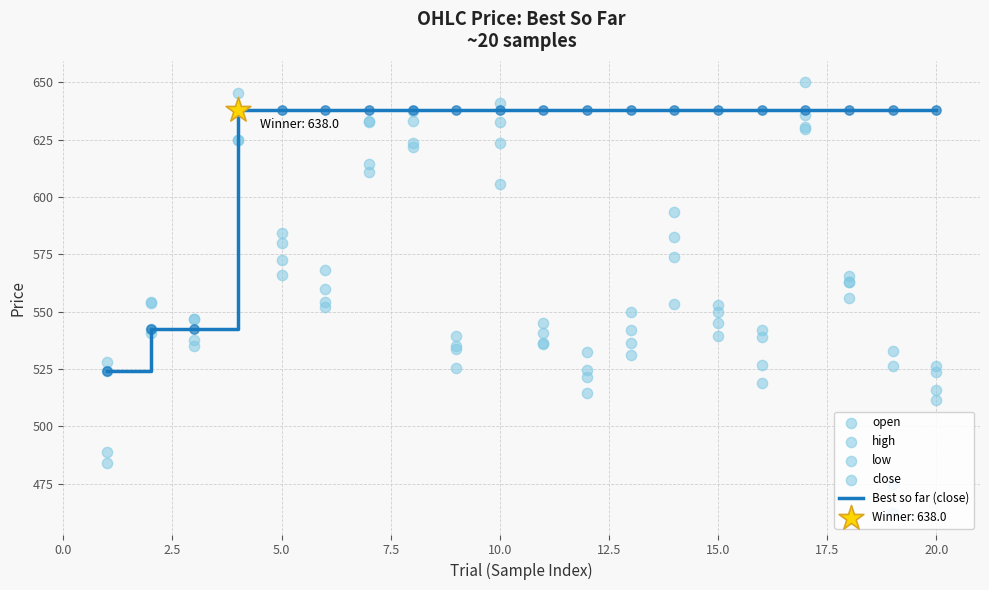

Which series has the widest spread of Y values?

low